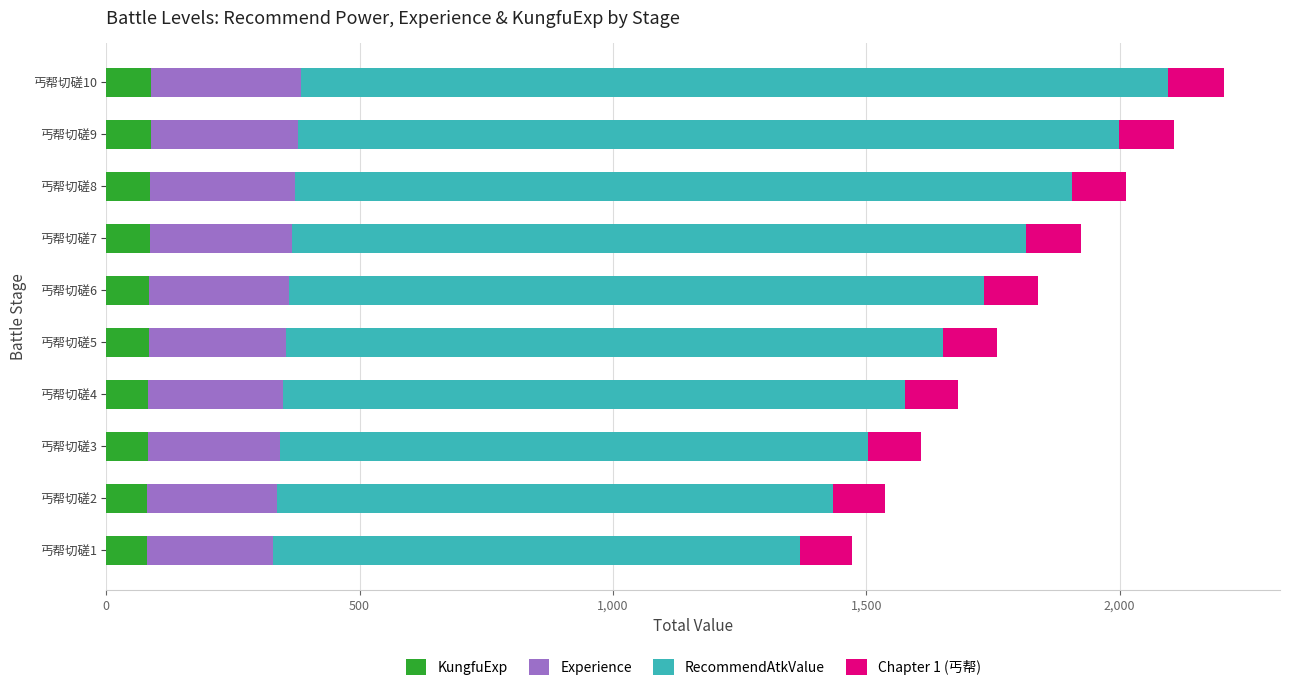

What is the total value across all series at 丐帮切磋2?

1537